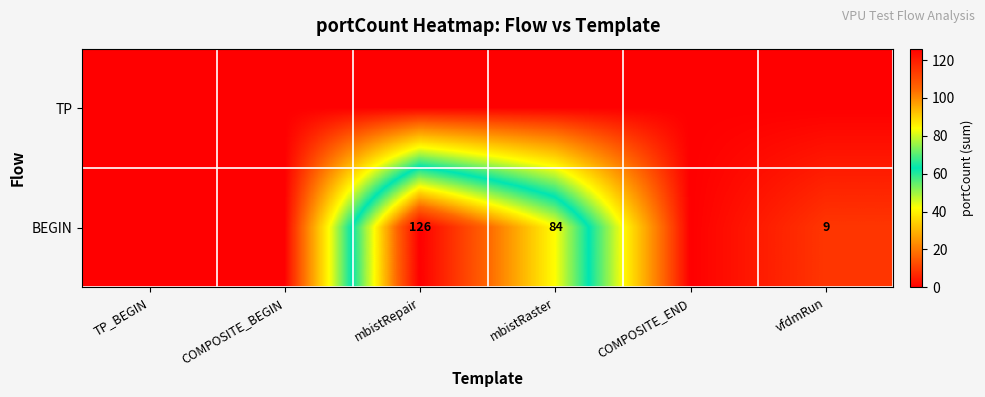

At how many categories does at least one series exceed 14?

2